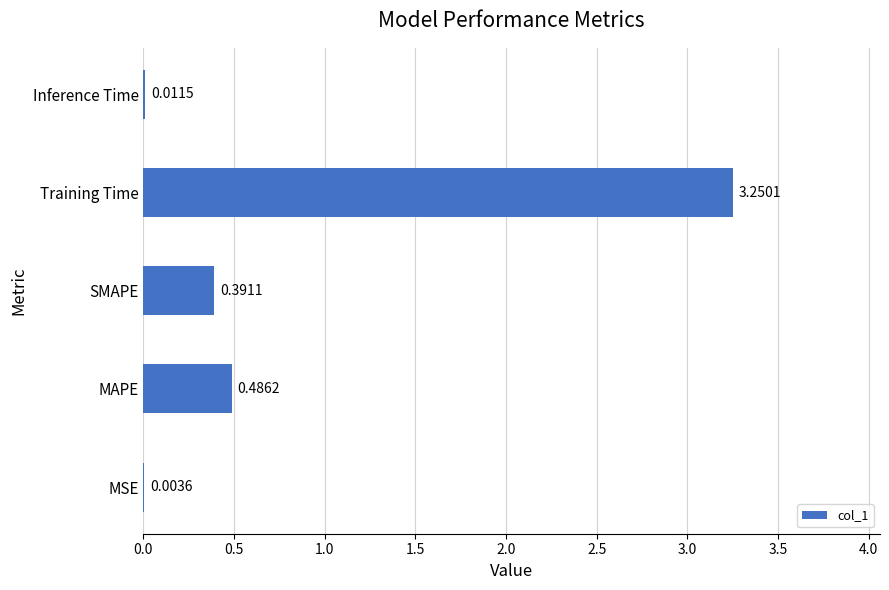

Which has a higher value, Training Time or MSE?

Training Time